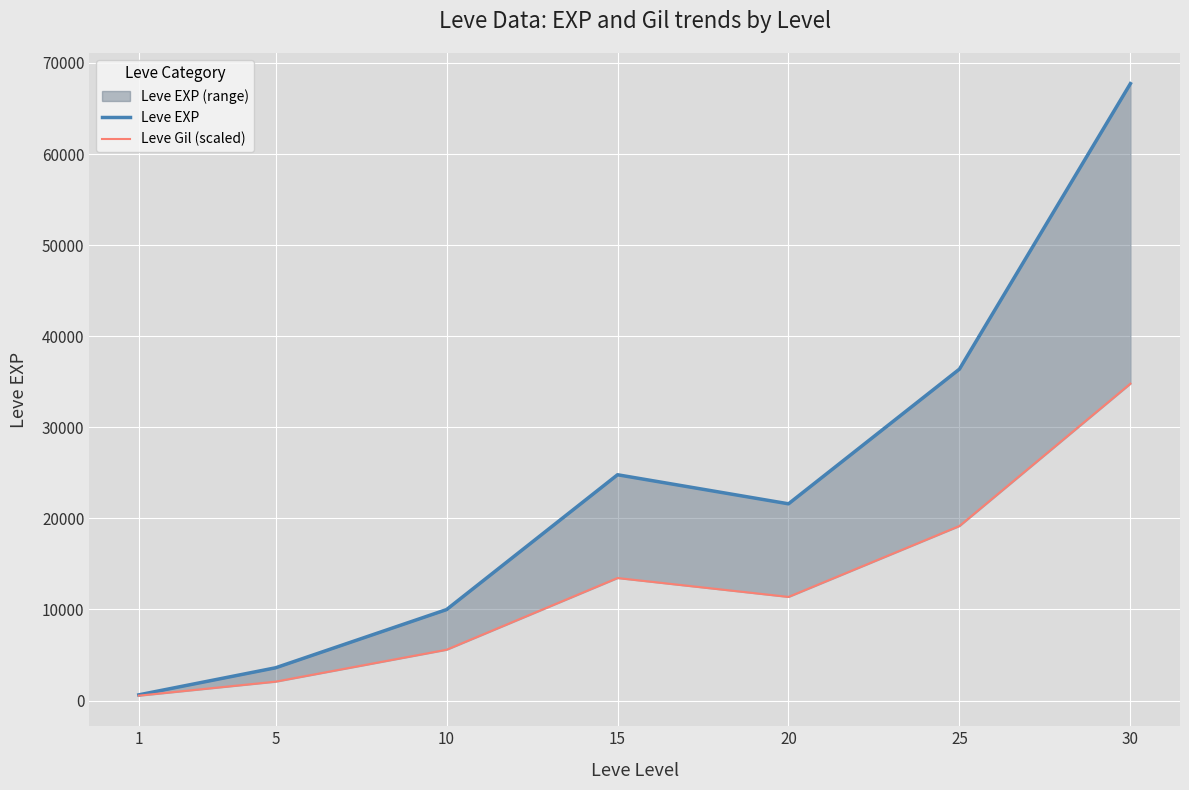

The value of Leve Gil (scaled) at 15 is 8989. True or false?

False